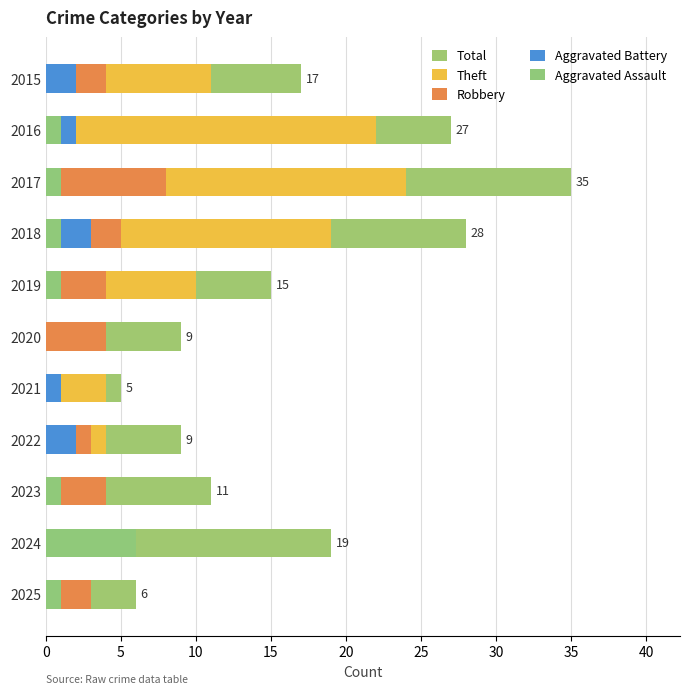

How many values in the Aggravated Battery series exceed 1?

5